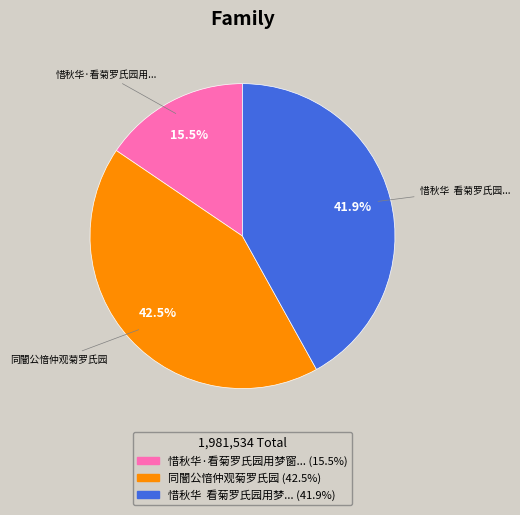

Does any single category account for the majority?

No